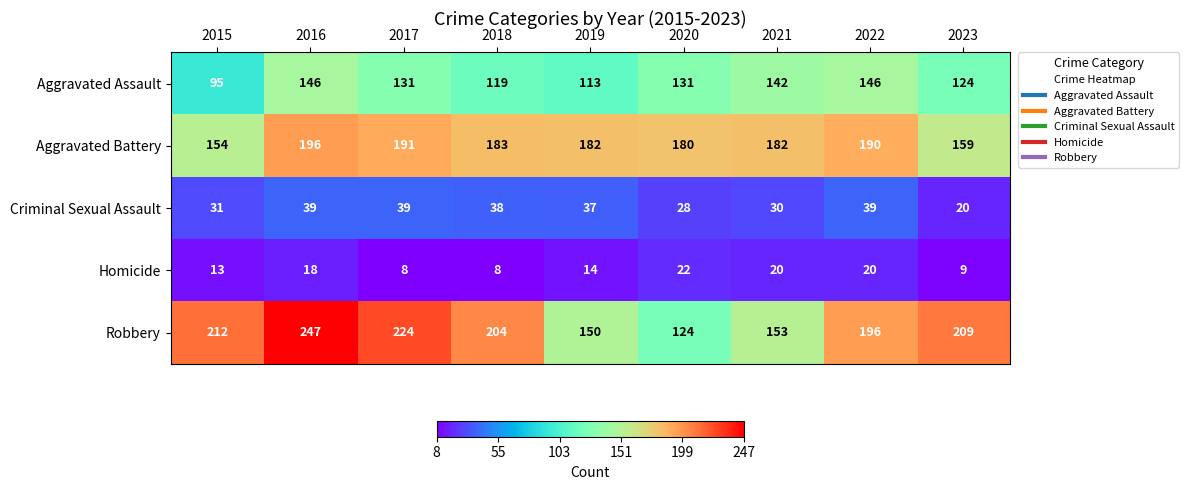

Where does the Criminal Sexual Assault series first go above 37?

2016